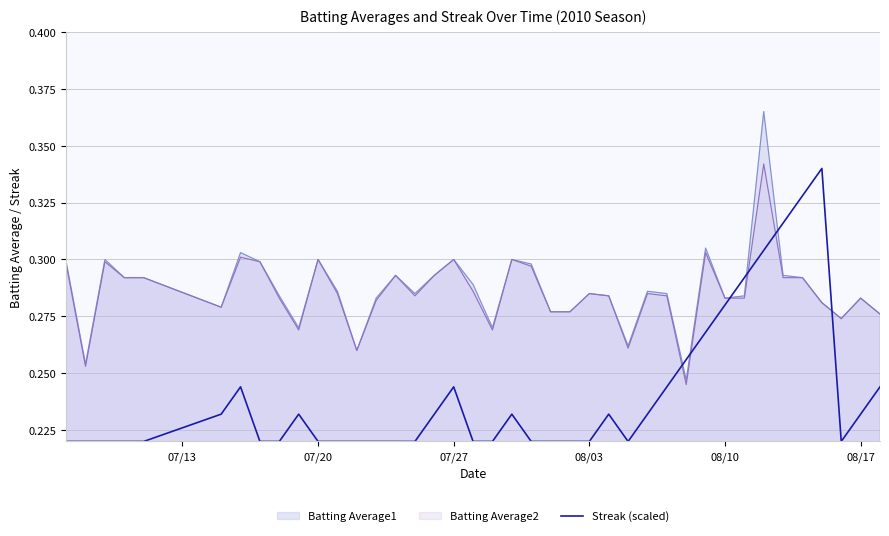

Is it true that Batting Average2 equals 0.5 at 07/27?

False